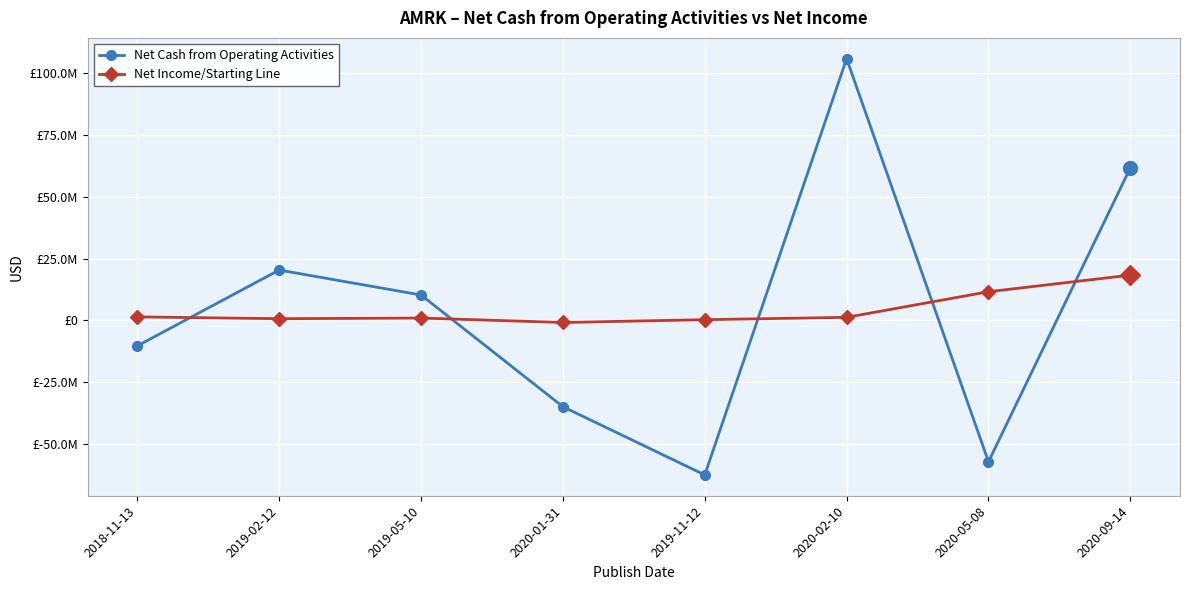

At 2020-02-10, list the series in order from smallest to largest.

Net Income/Starting Line, Net Cash from Operating Activities